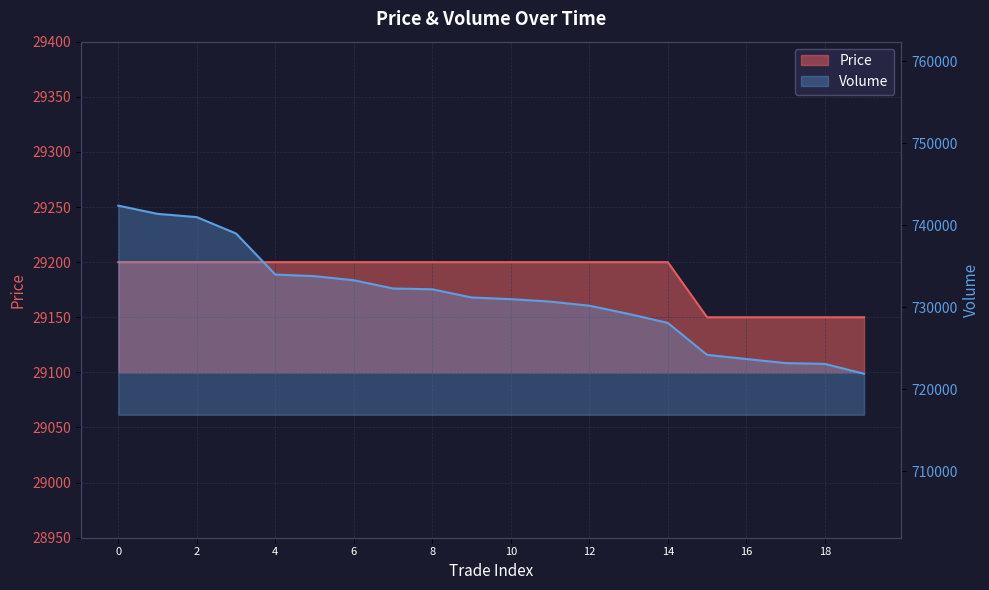

Which category has the lowest value in the Volume series?

19